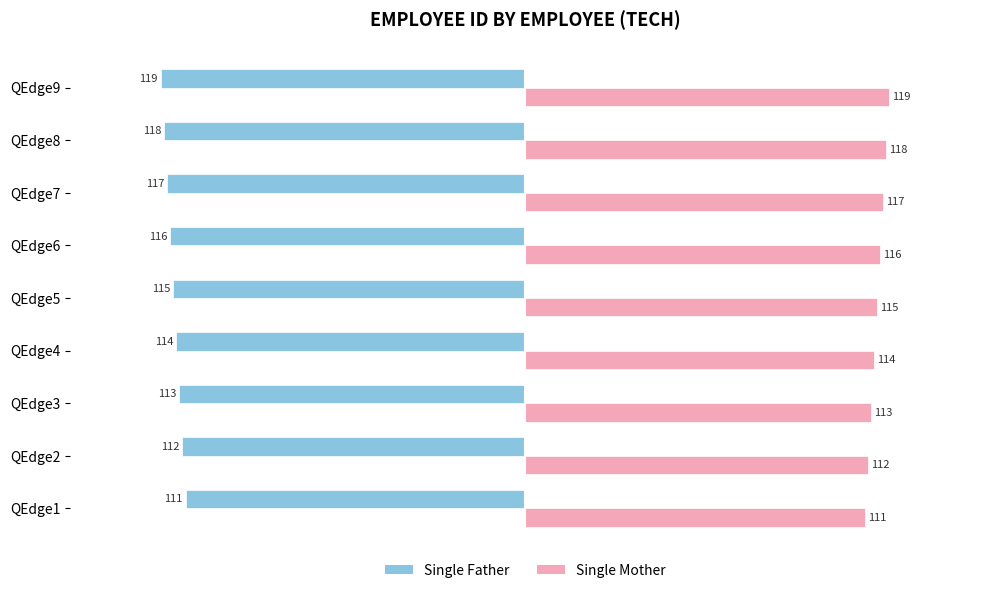

What are all the series names shown in the legend?

Single Father, Single Mother